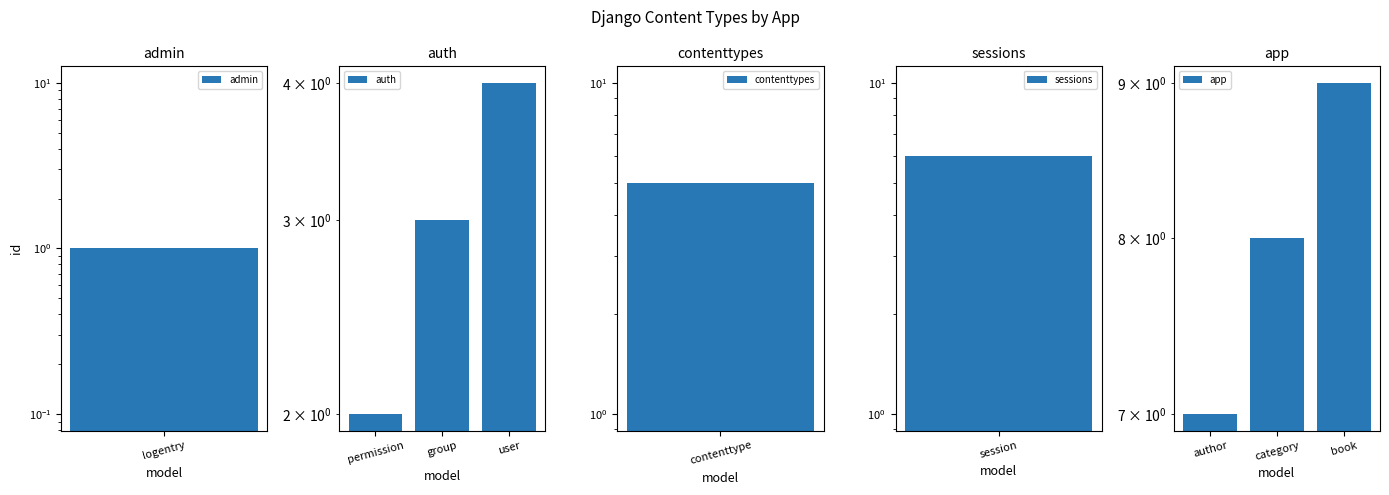

True or false: auth has a value of 4 at user.

True